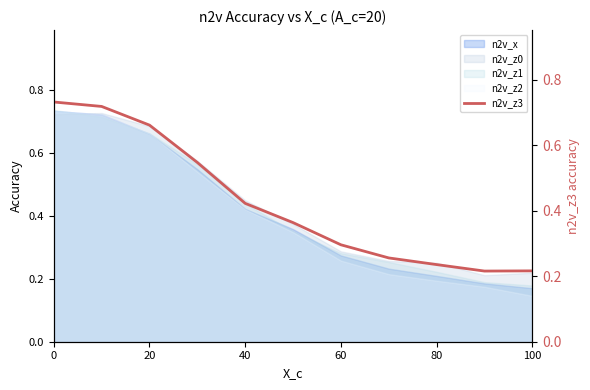

What is the difference between the second highest and minimum values?

0.5